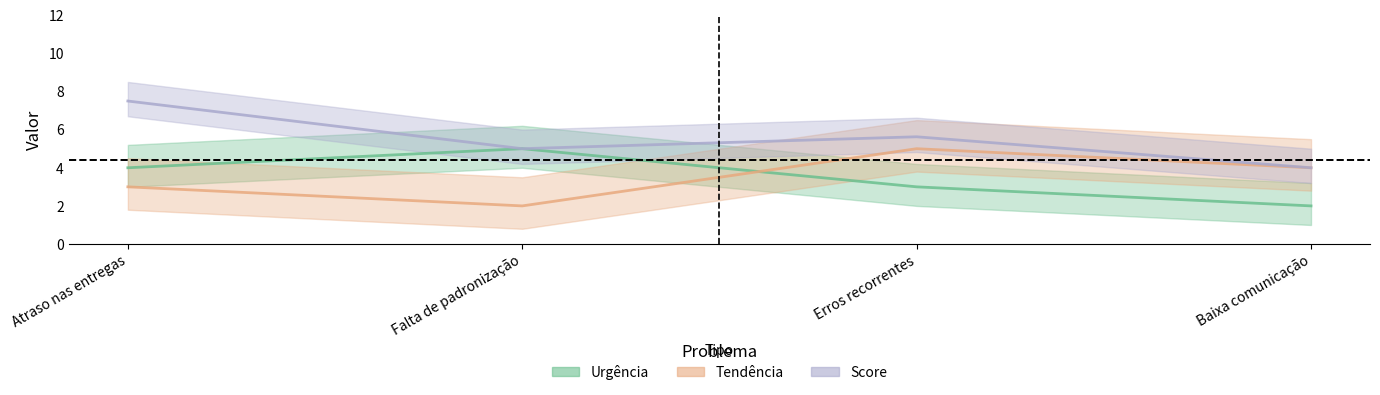

Count the Urgência values in the range 3 to 5.

3